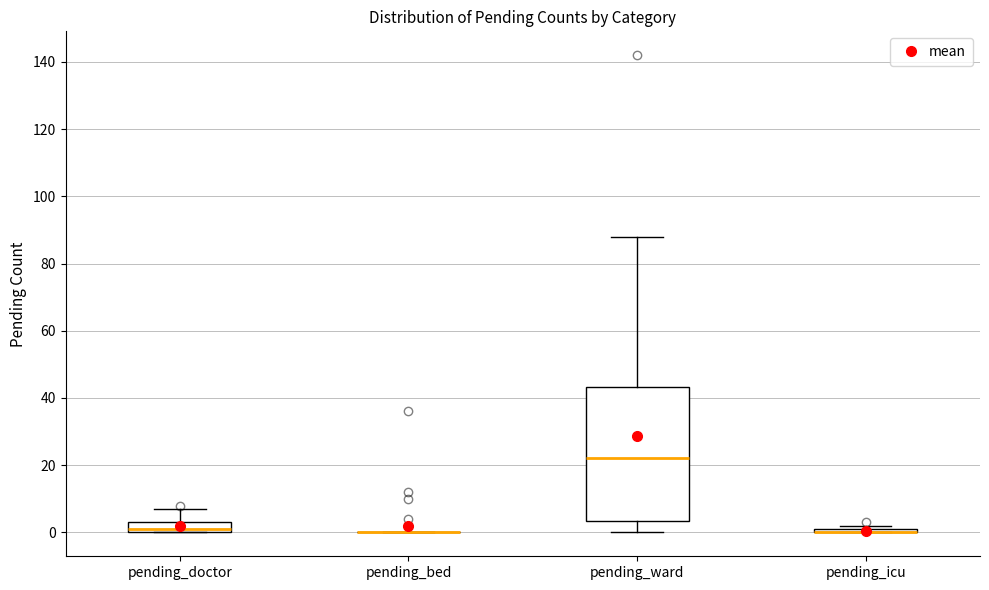

Which box is the tallest, from its lower edge to its upper edge?

pending_ward